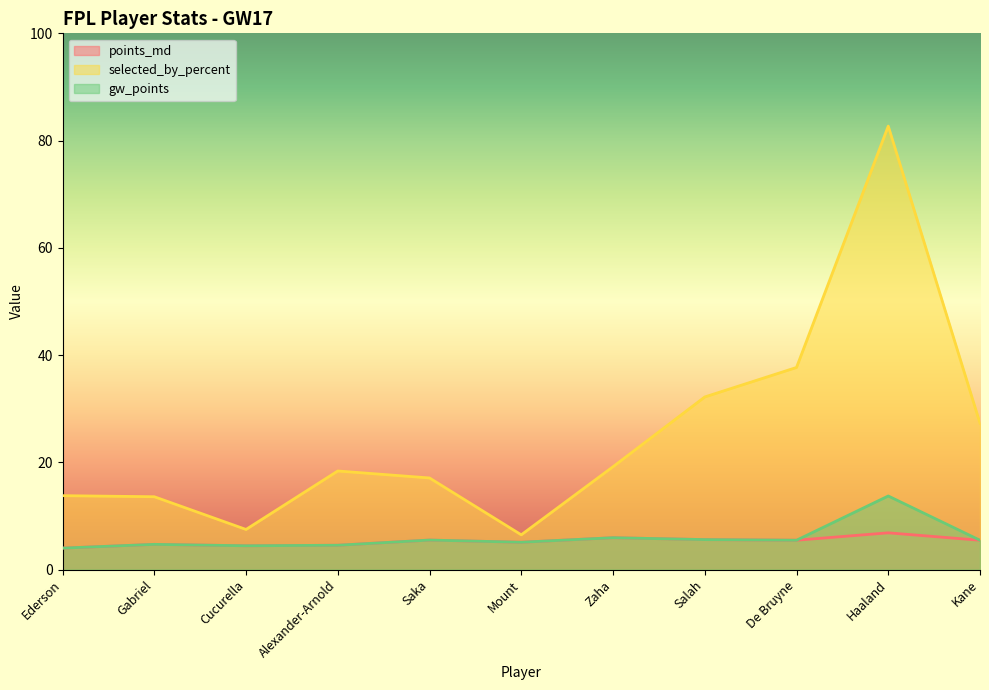

At which category does gw_points reach its first local peak?

Gabriel